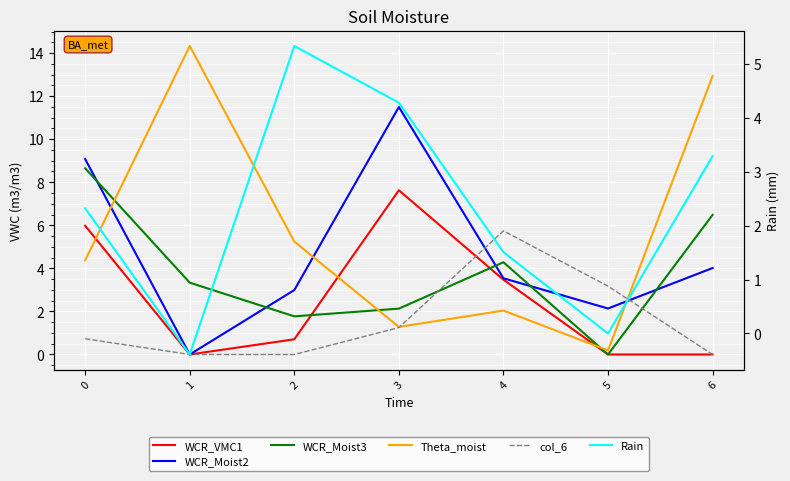

How many values in the WCR_VMC1 series exceed 0?

4